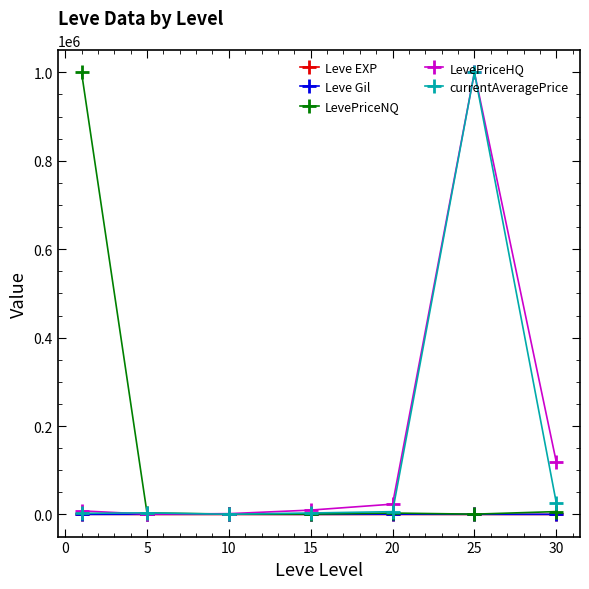

How many series are shown in this chart?

5